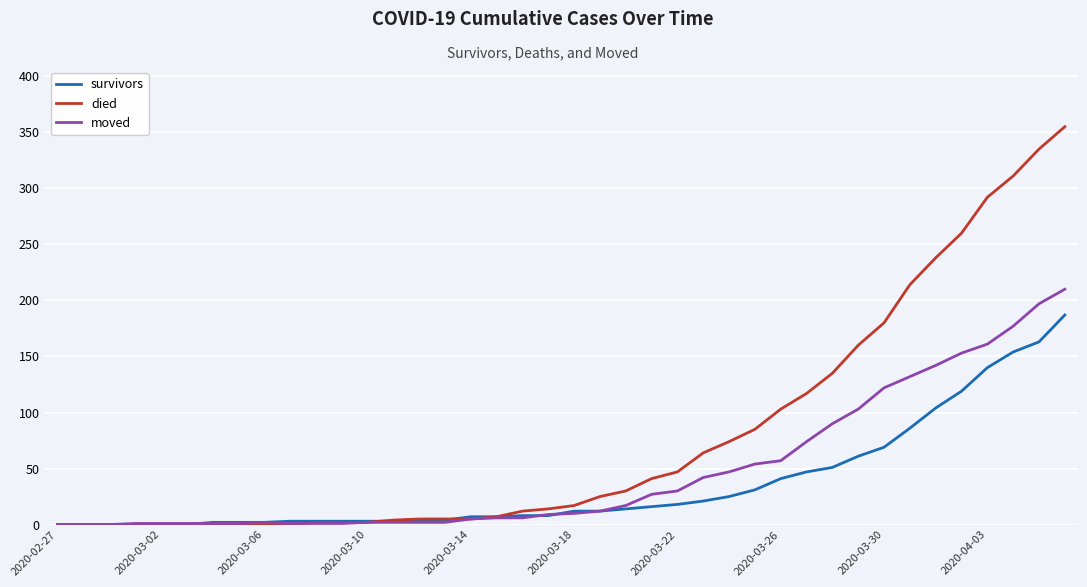

What is the maximum value for survivors?

187